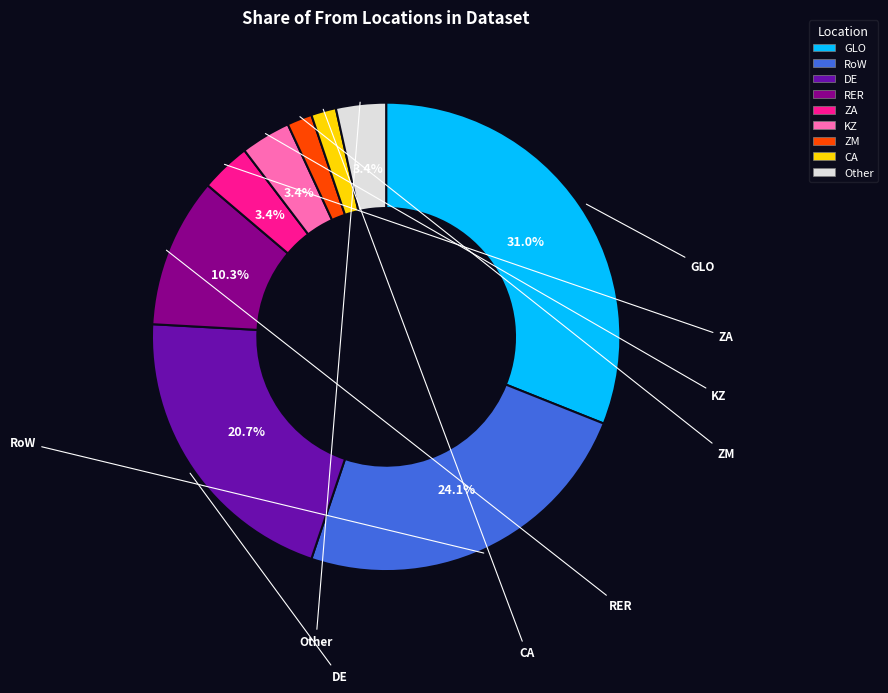

Is there any slice that represents more than half of the pie?

No